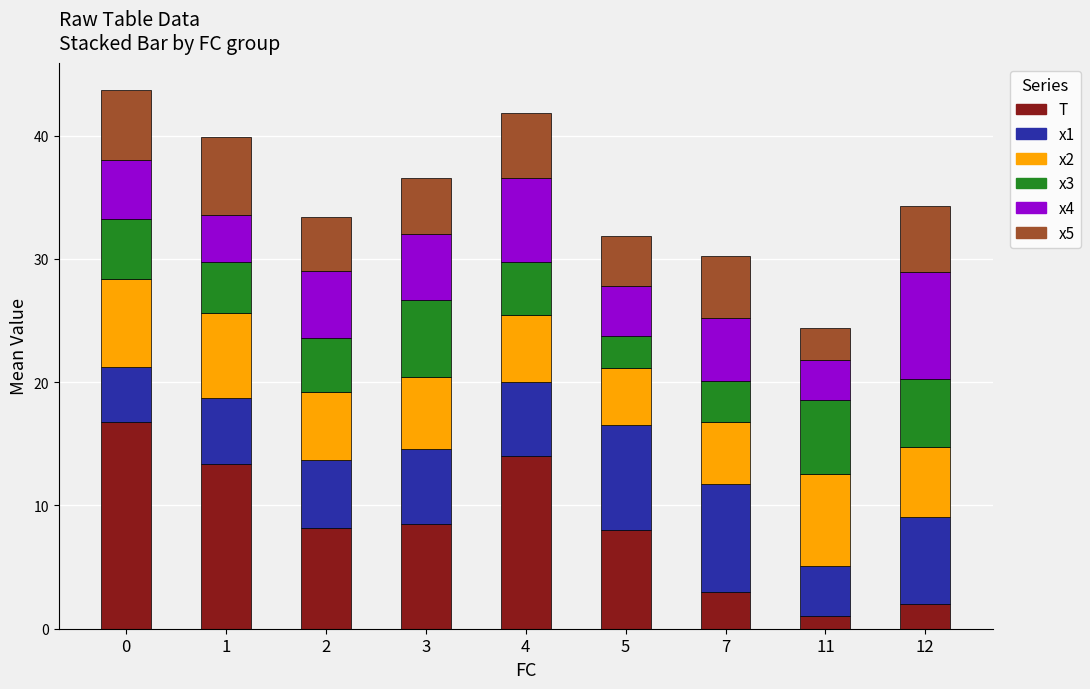

What is the total value across all series at 1?

39.9